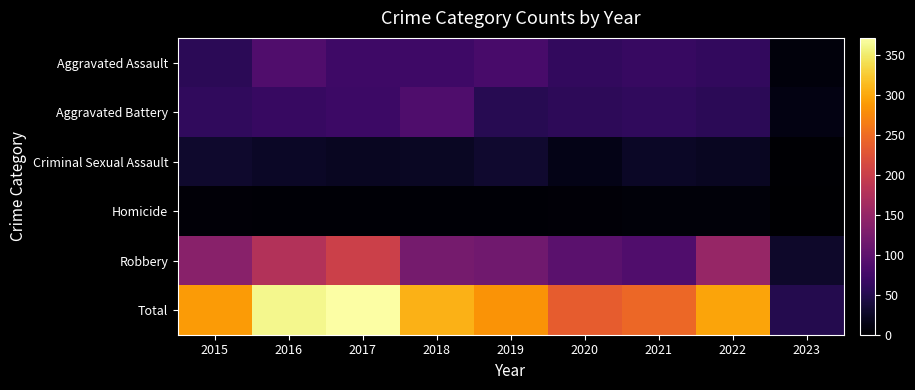

Rank the series by their maximum value, from lowest to highest.

Homicide, Criminal Sexual Assault, Aggravated Battery, Aggravated Assault, Robbery, Total